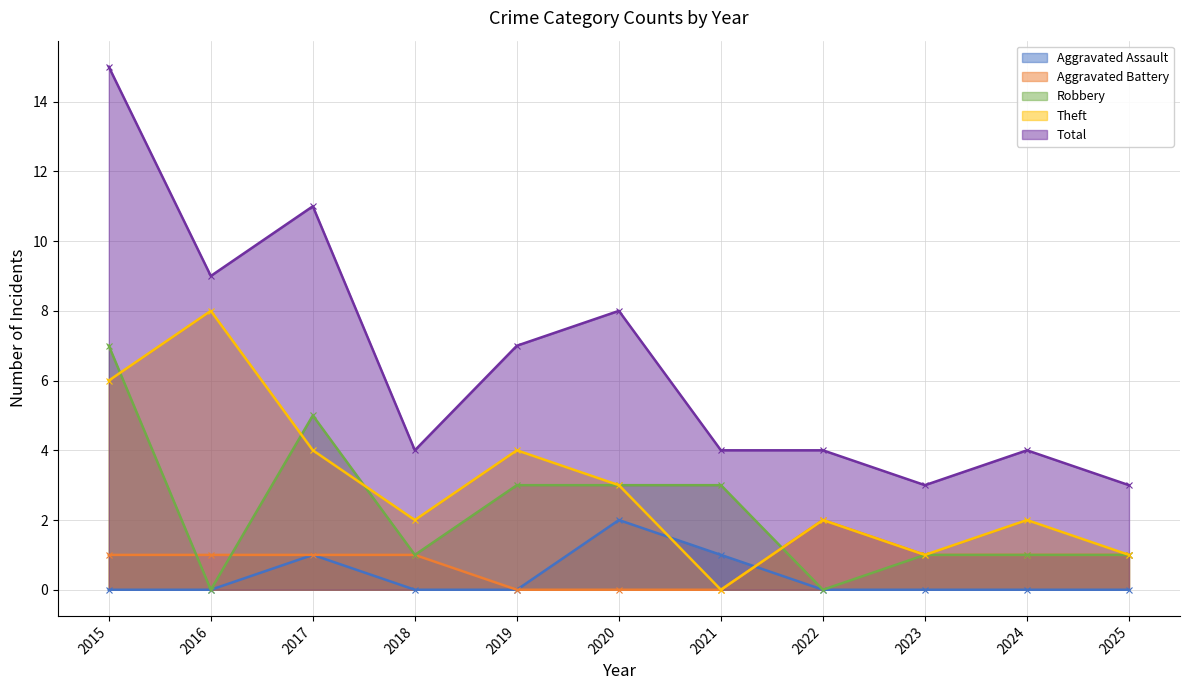

Rank the categories by Aggravated Battery value from highest to lowest.

2022, 2015, 2016, 2017, 2018, 2023, 2024, 2025, 2019, 2020, 2021